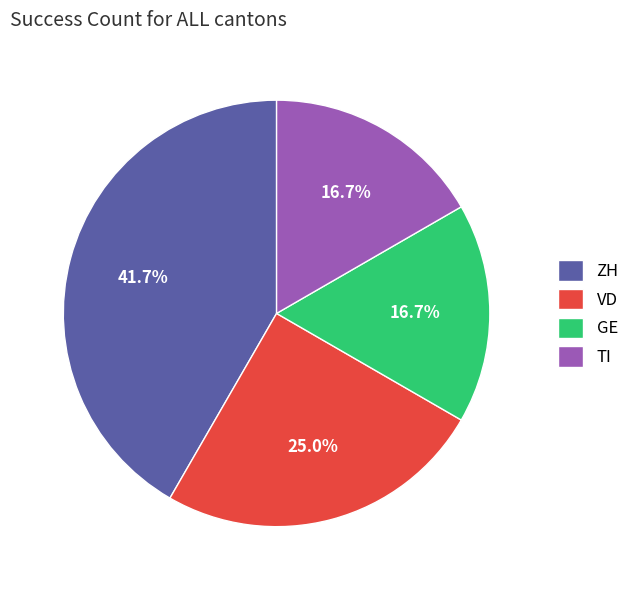

Between ZH and VD, which is larger?

ZH